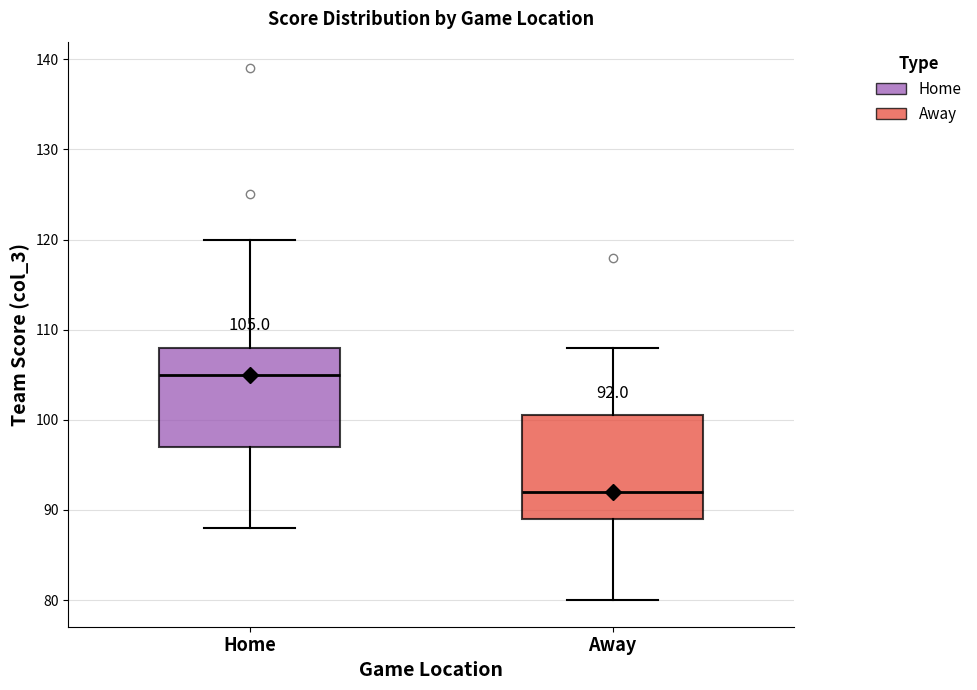

Which box has the lowest median line?

Away